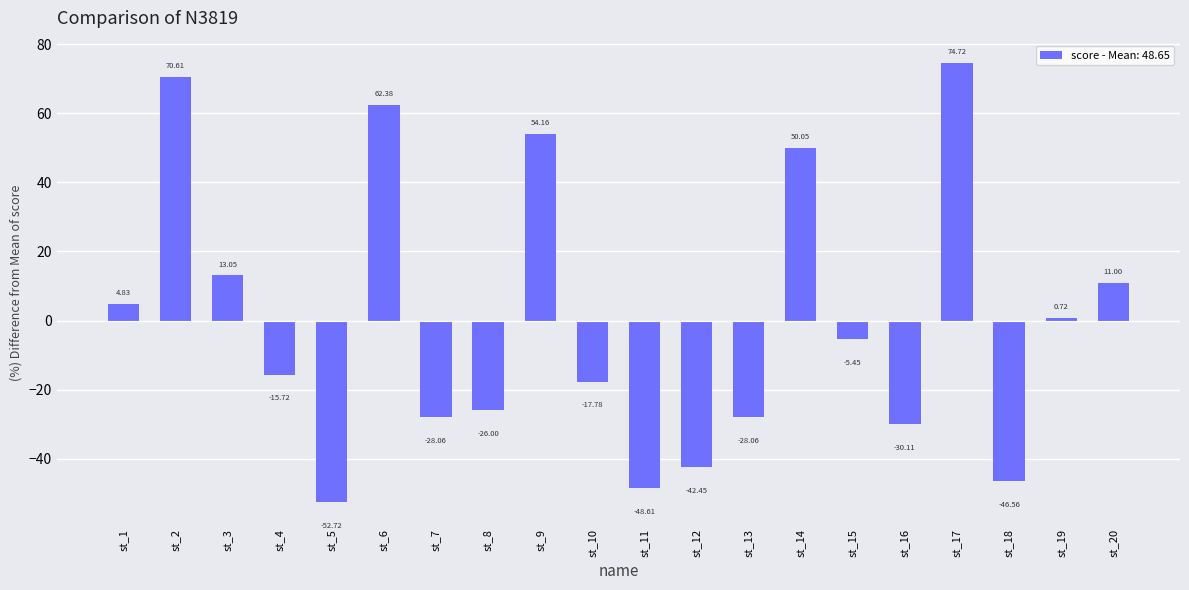

What is the change in value from st_8 to st_9?

+80.2